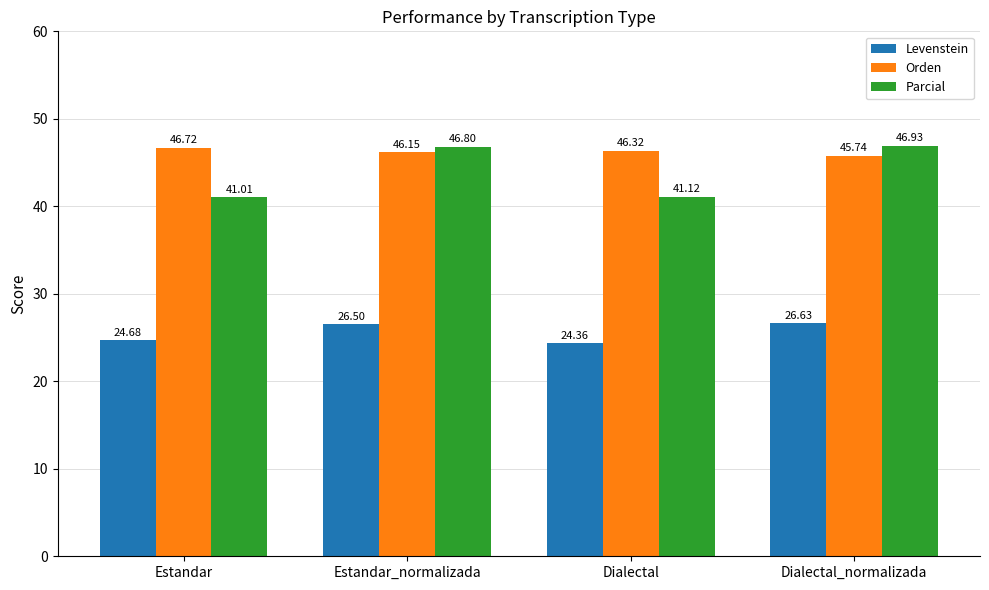

At which label does Levenstein reach its minimum?

Dialectal